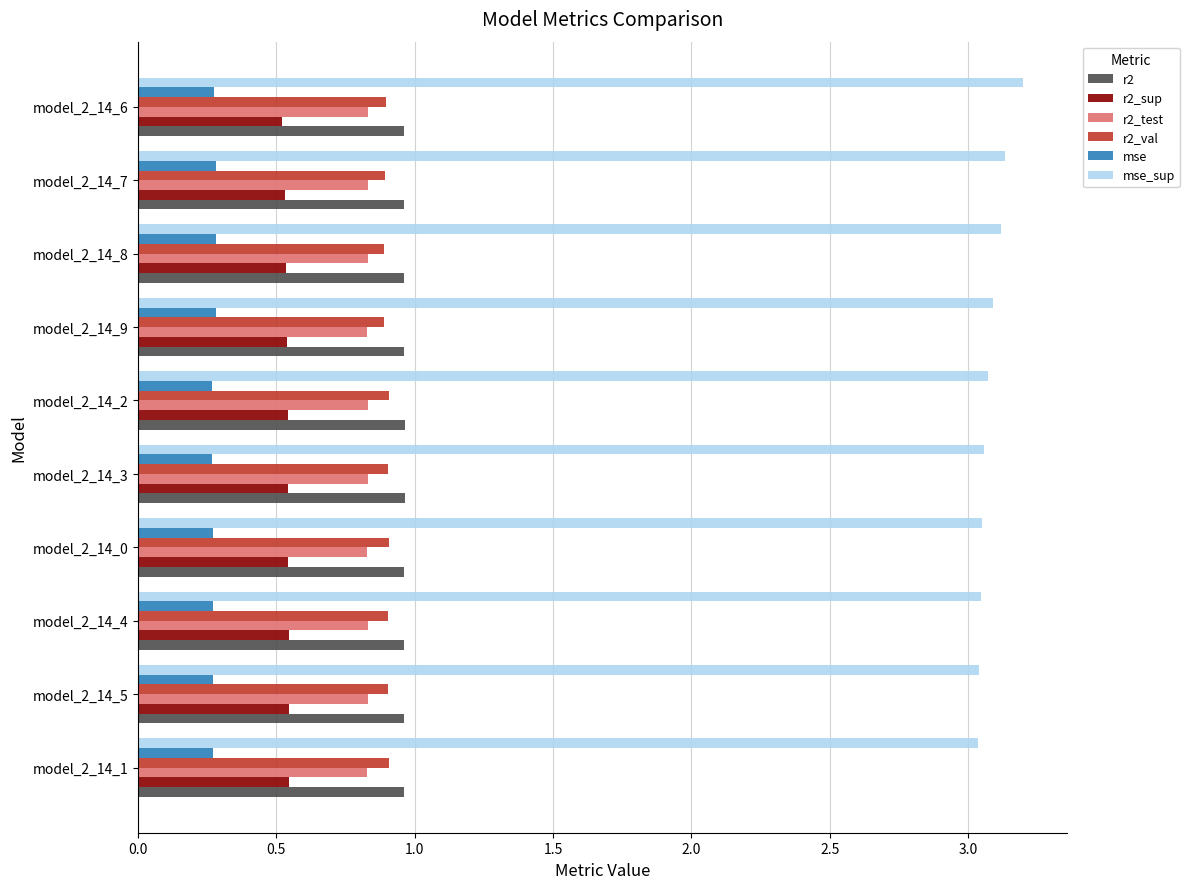

What is the average value of the r2_val series?

0.9